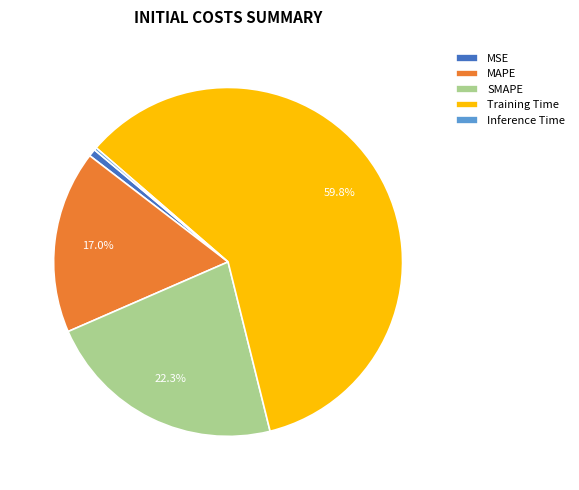

Combined, do MSE and Training Time account for over 50%?

Yes